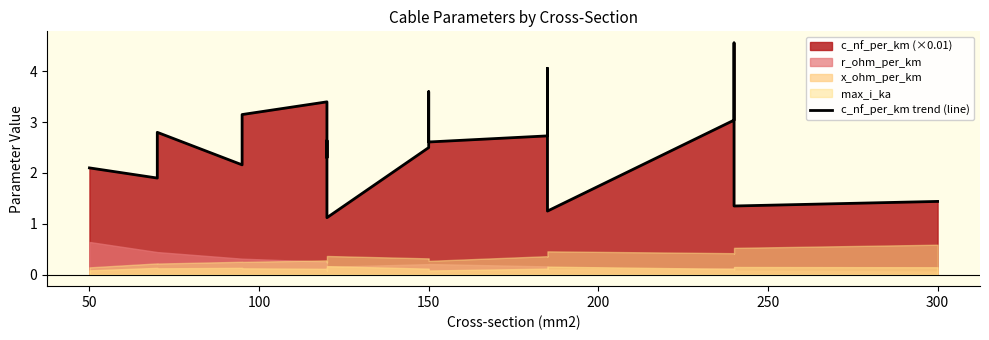

Reading right to left, list all the values displayed in this chart.

1.4	1.4	4.6	3.0	1.2	4.1	2.7	2.6	3.6	2.5	1.1	2.6	2.3	3.4	3.1	2.2	2.8	1.9	2.1